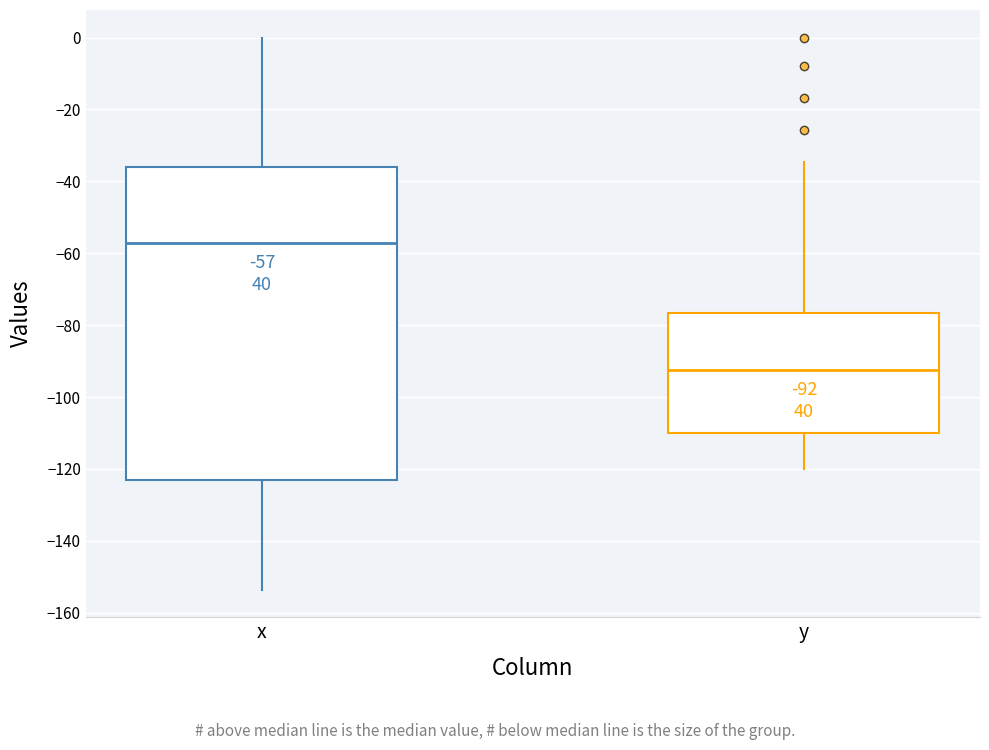

Which box is the tallest, from its lower edge to its upper edge?

x